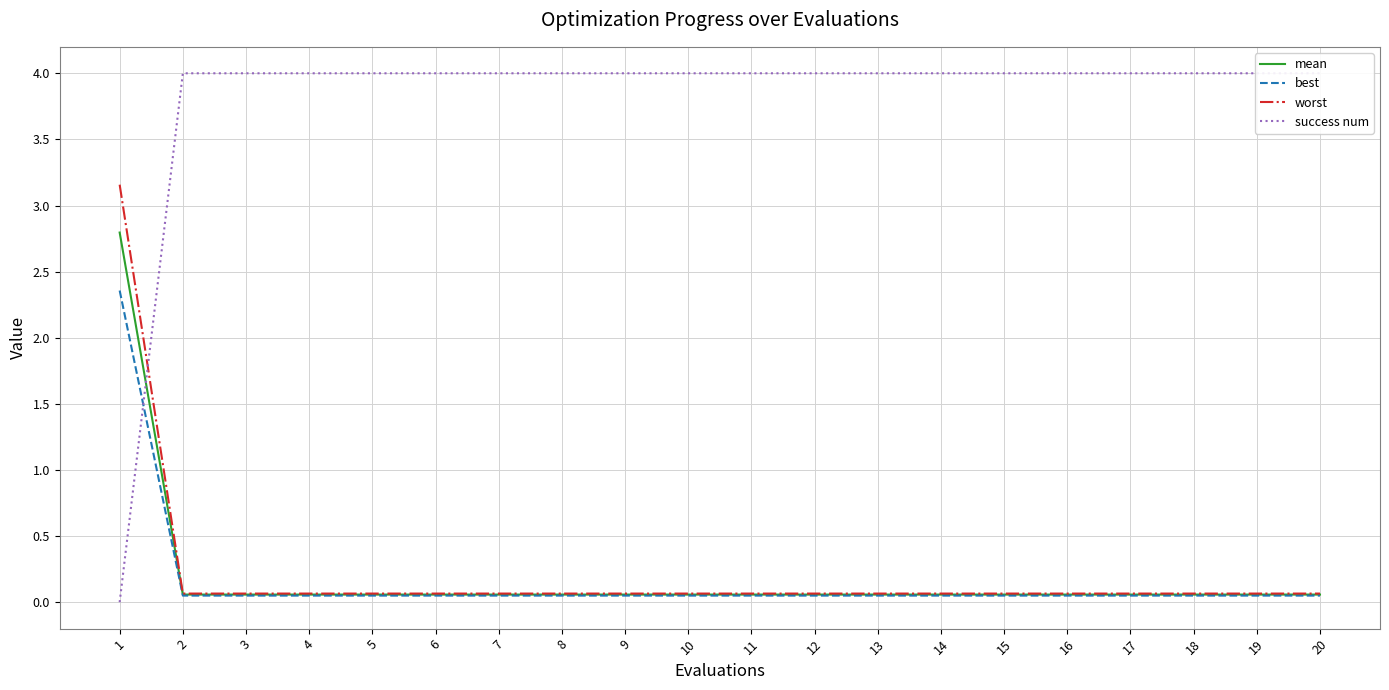

Which series ends up on top after the final intersection of mean and success num?

success num